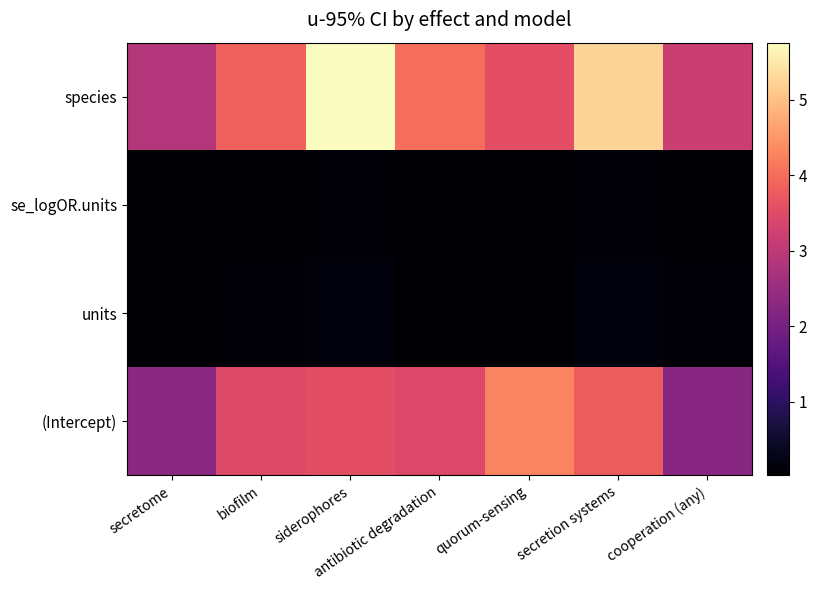

List the series in order of their peak value, lowest first.

se_logOR.units, units, (Intercept), species